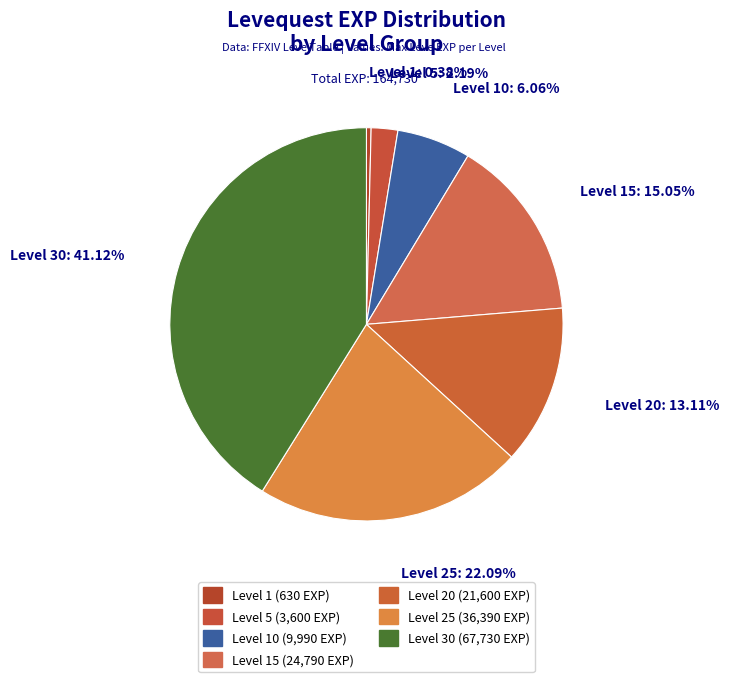

Count the number of slices in the pie.

7